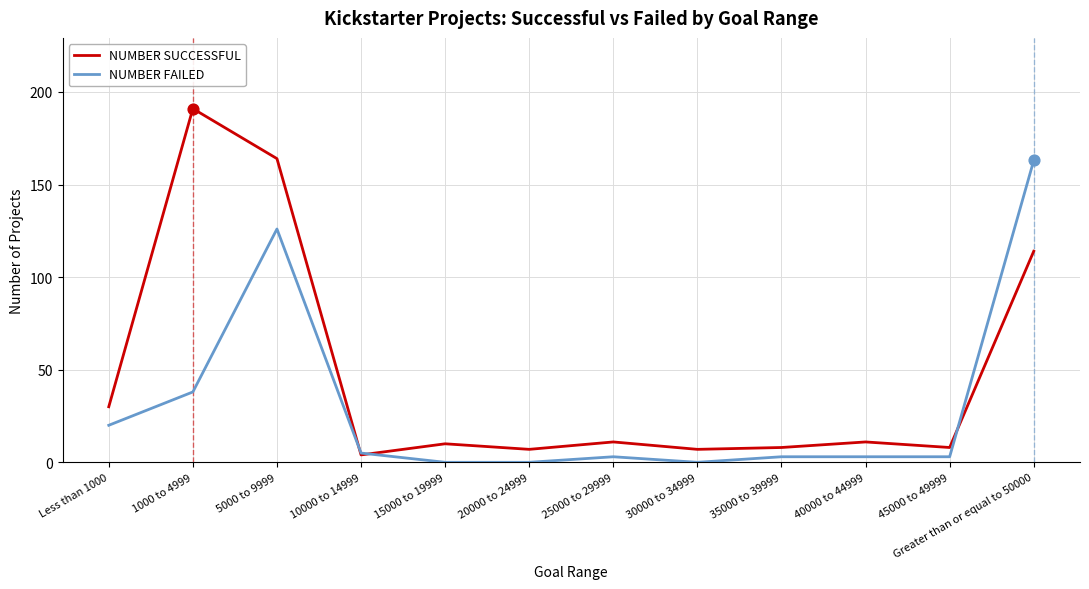

What is the spread (max minus min) of values at Greater than or equal to 50000?

49